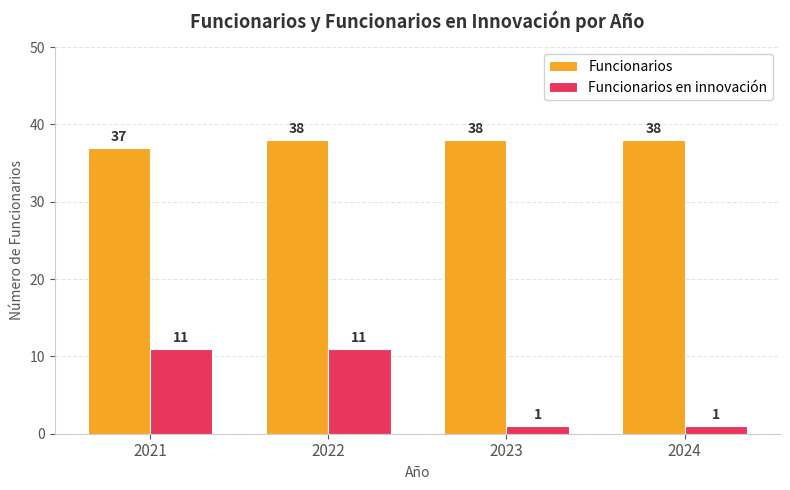

Where is Funcionarios nearest to the value 37?

2021